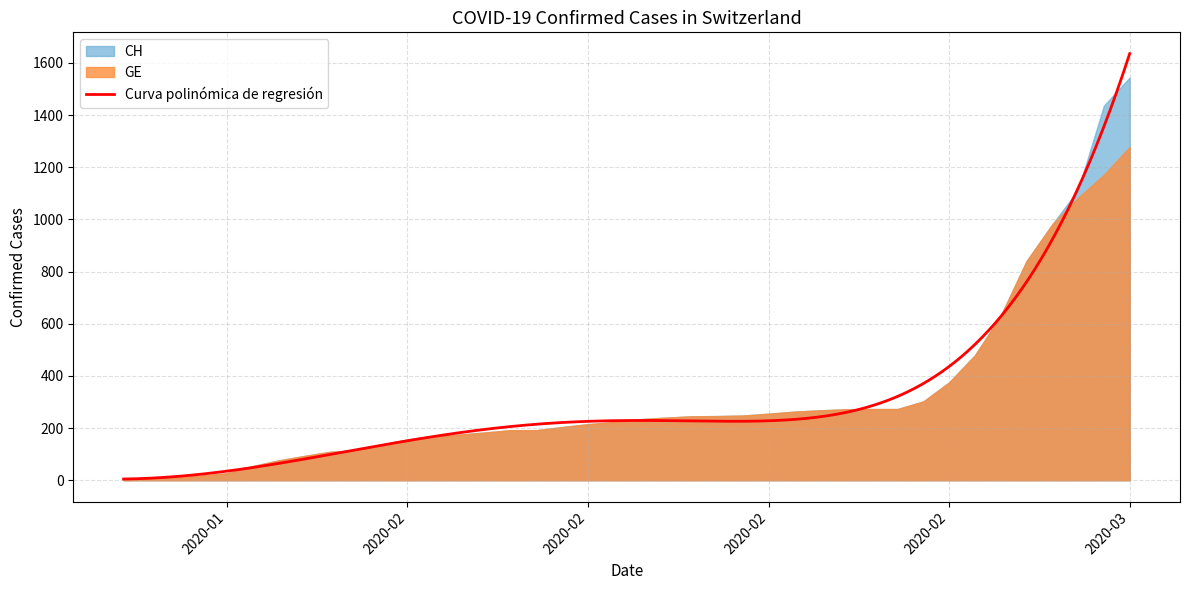

True or false: CH has a value of 157 at 25.

False